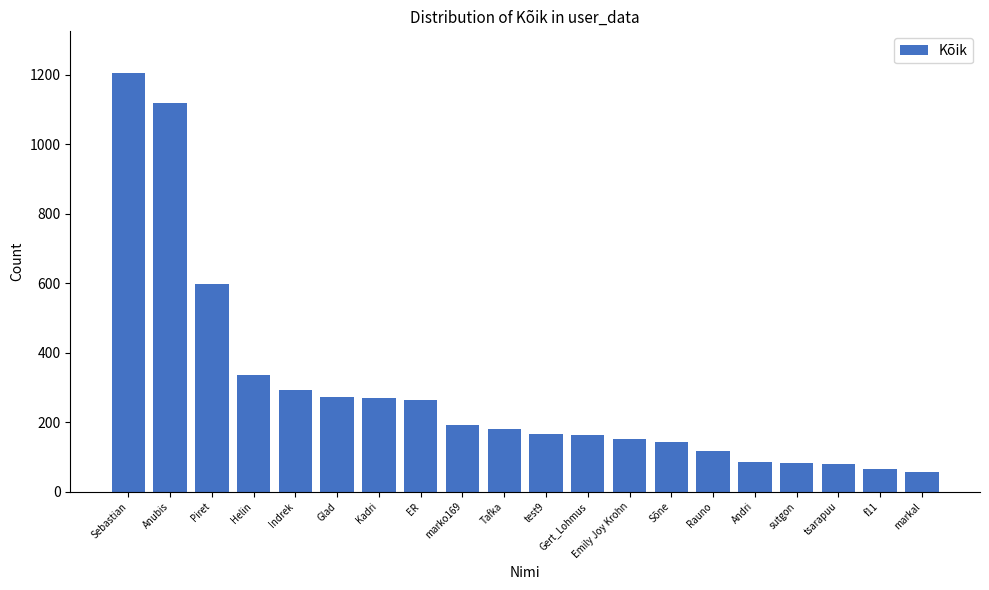

What is the difference between the maximum and minimum values?

1148